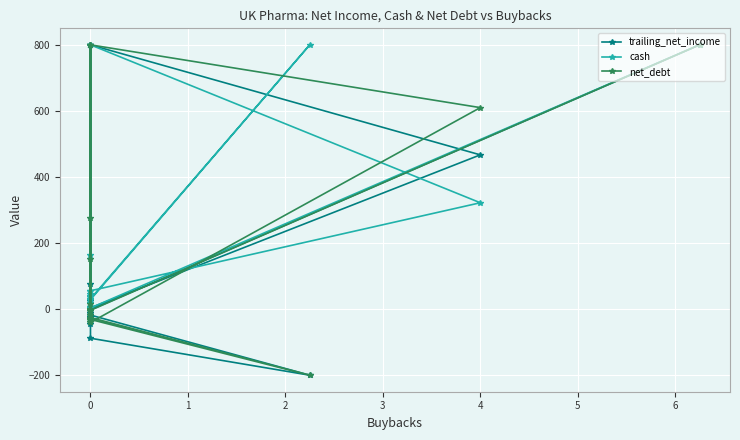

Which series has the largest range (max minus min)?

trailing_net_income